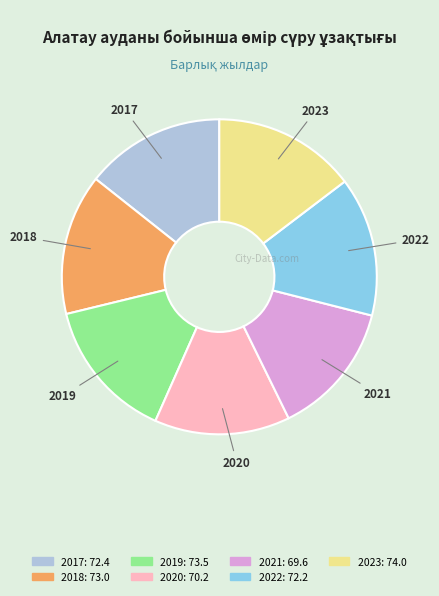

How many slices are in this pie chart?

7